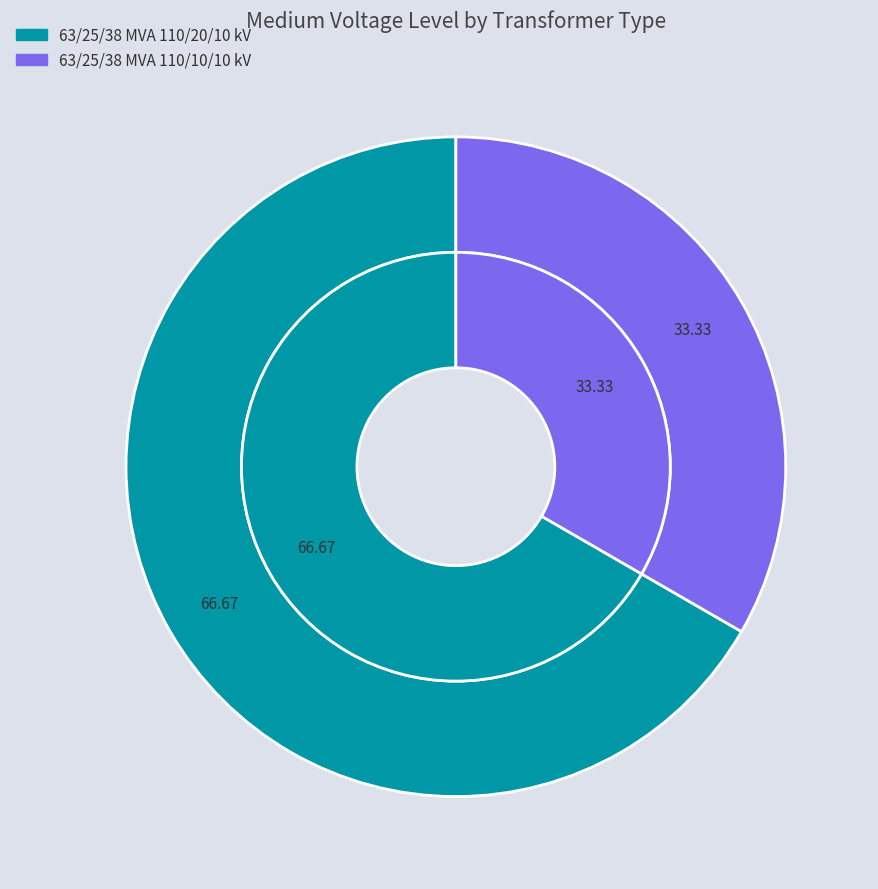

Does any single category account for the majority?

Yes